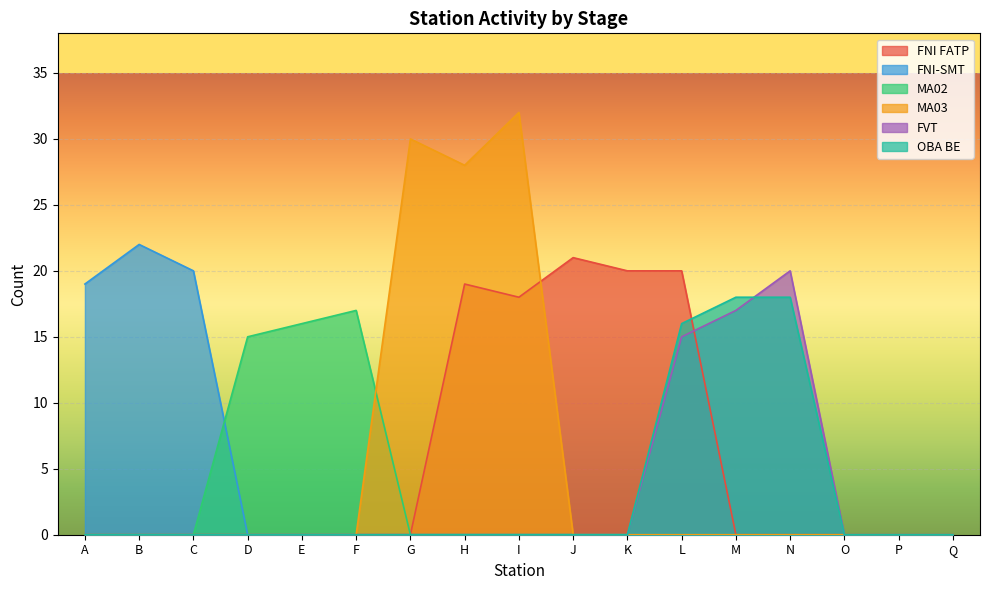

True or false: FVT and MA02 cross at least once.

False